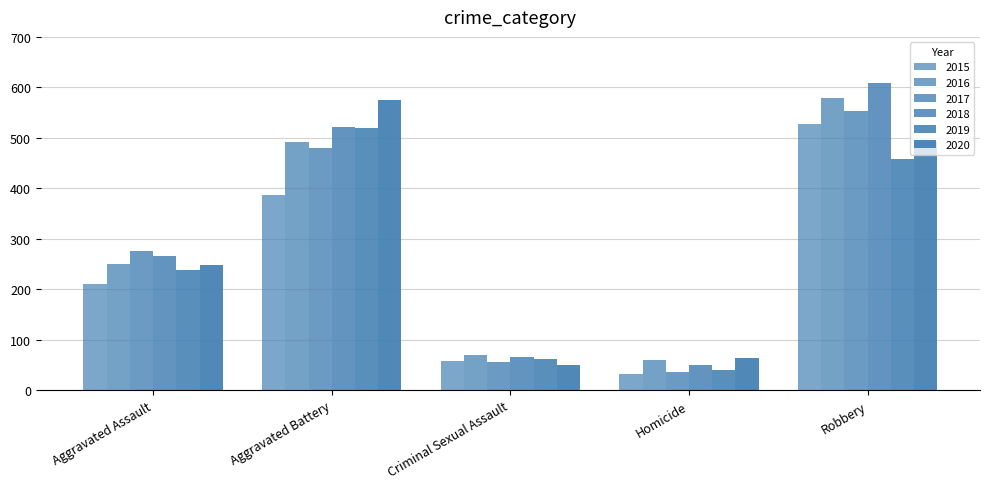

At which category is the sum across all series the highest?

Robbery